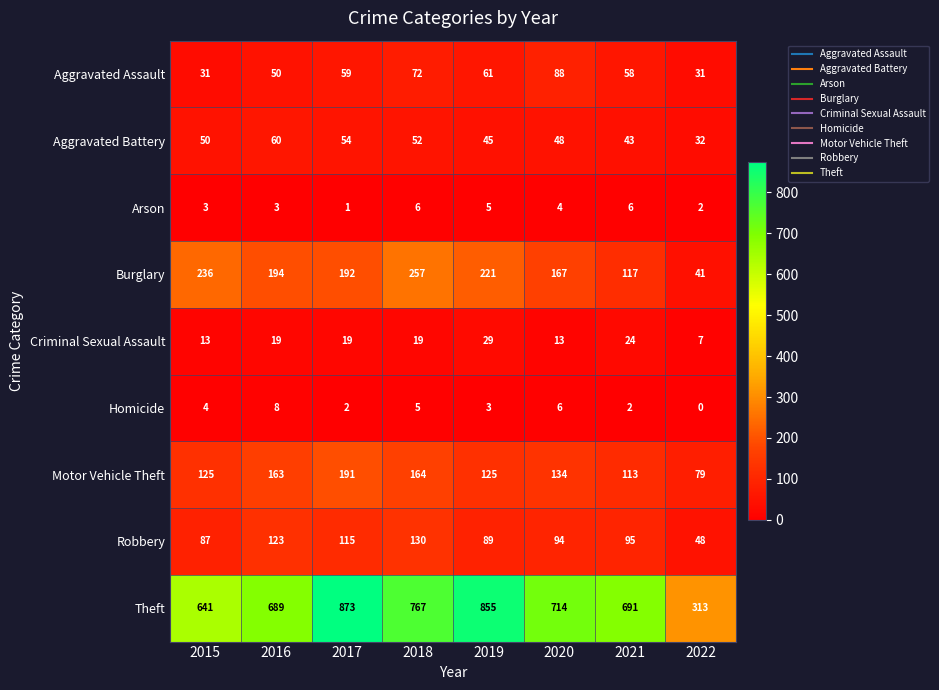

Which category has the lowest value across all series?

2022